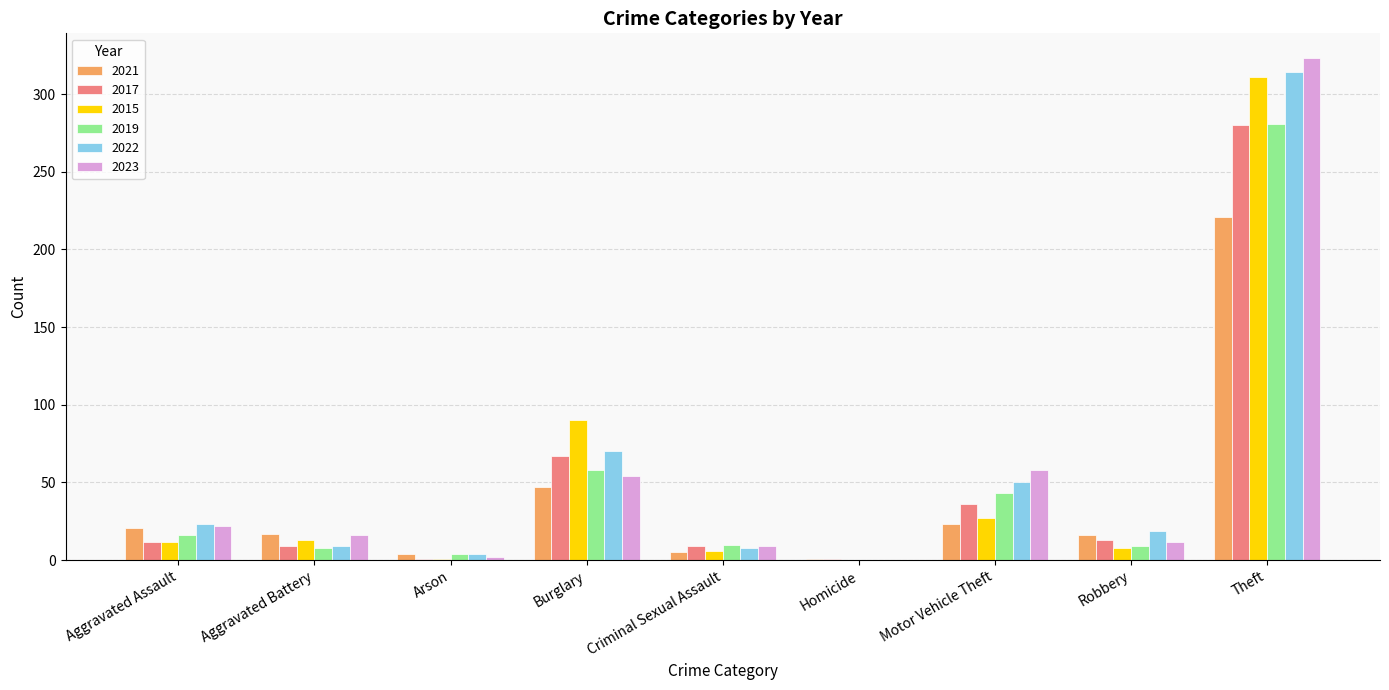

The value of 2015 at Motor Vehicle Theft is 27. True or false?

True